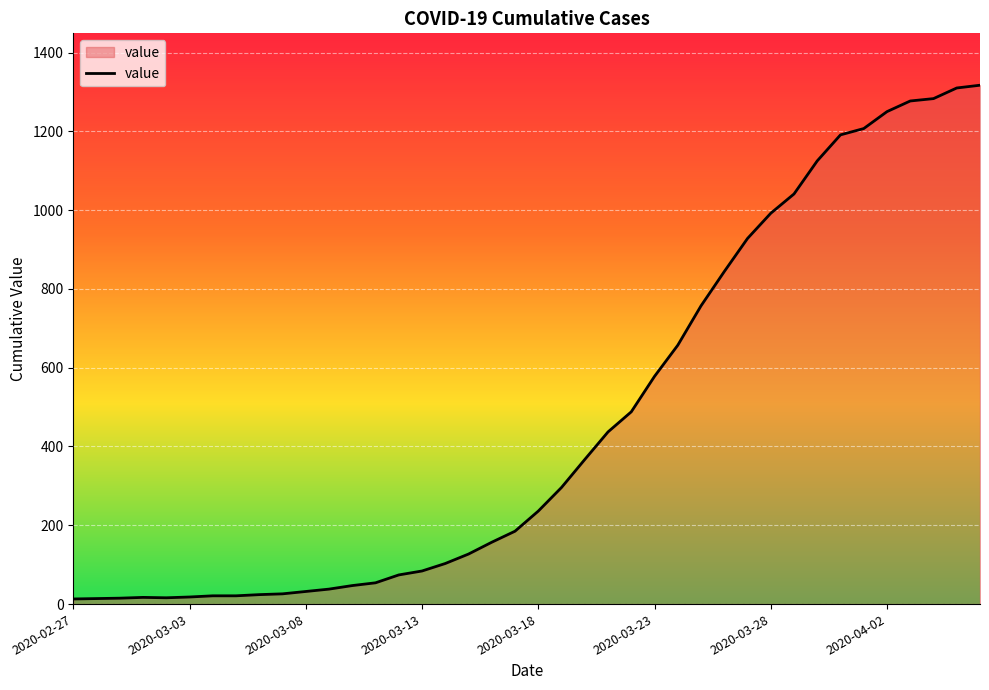

What is the difference between the maximum and minimum values?

1304